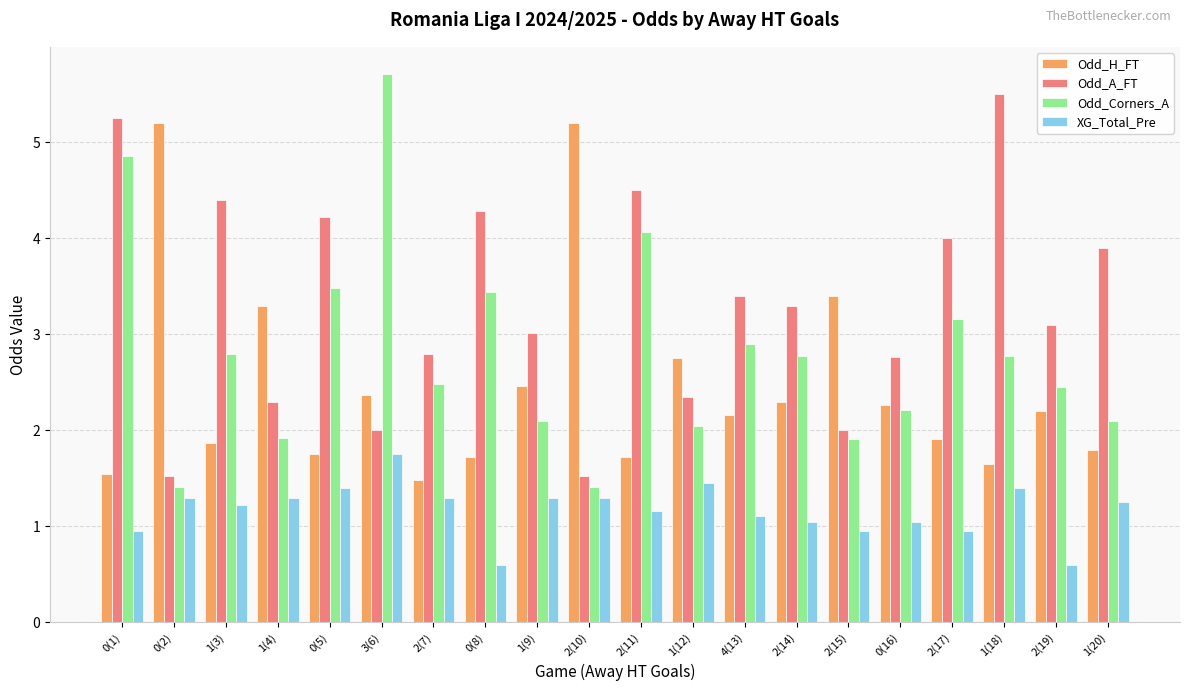

What is the lowest value of the Odd_H_FT series?

1.5